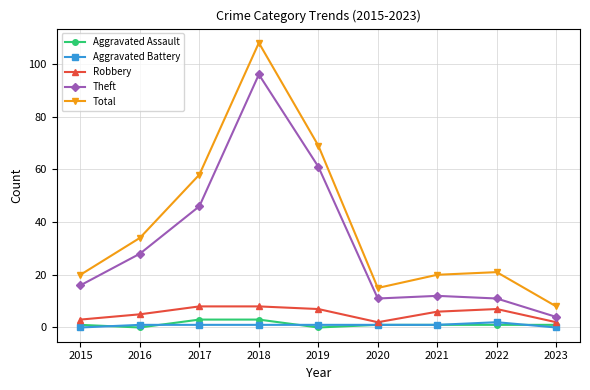

At which category is the sum across all series the highest?

2018